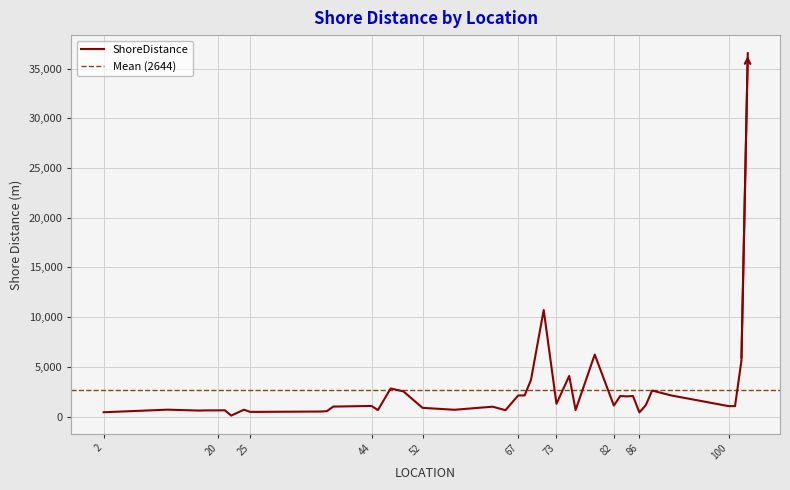

What is the sum of all values?

105765.2